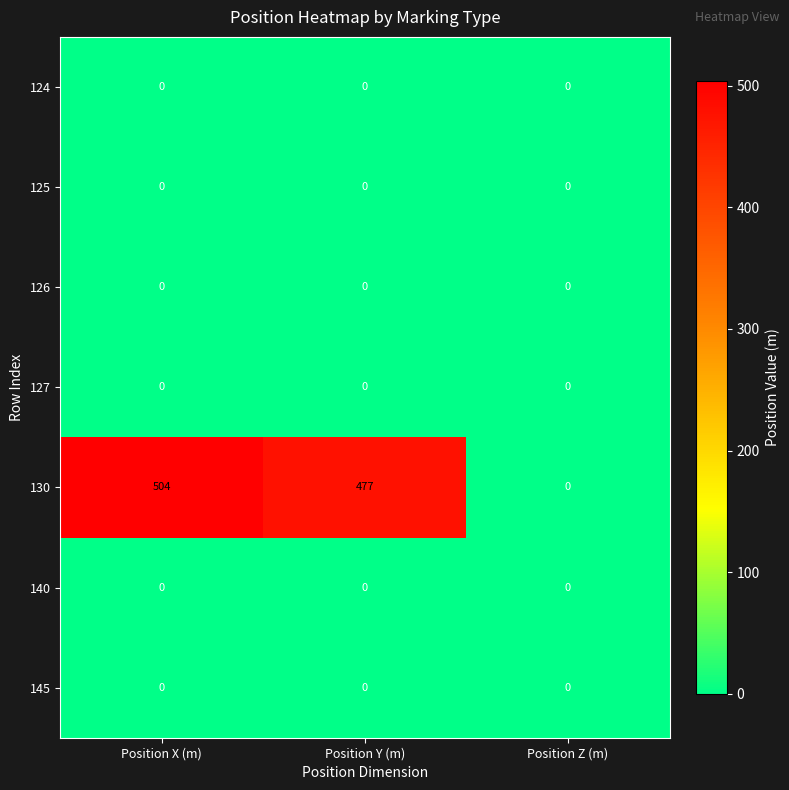

What is the spread (max minus min) of values at Position Y (m)?

477